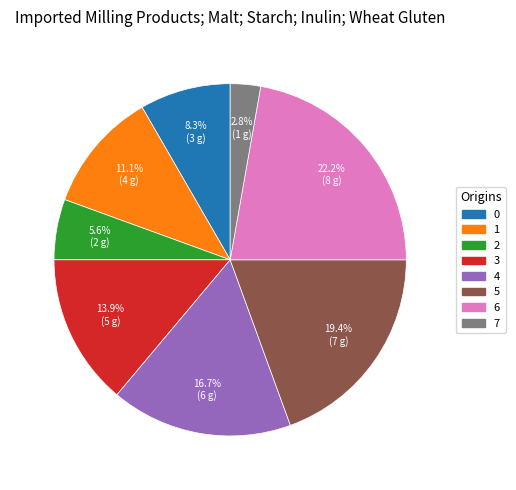

Combined, what portion of the pie is 4 and 0?

25.0%